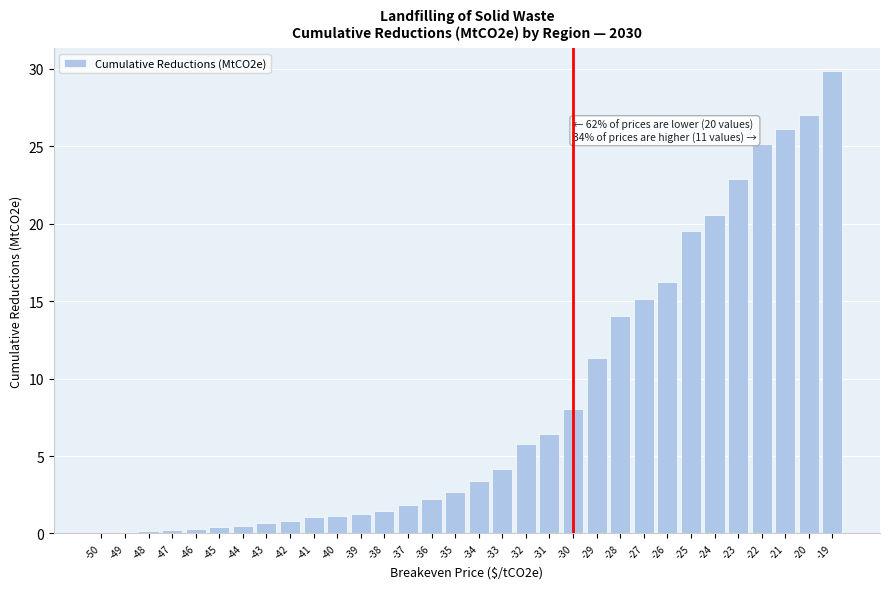

The value at -31 is 6.4. True or false?

True